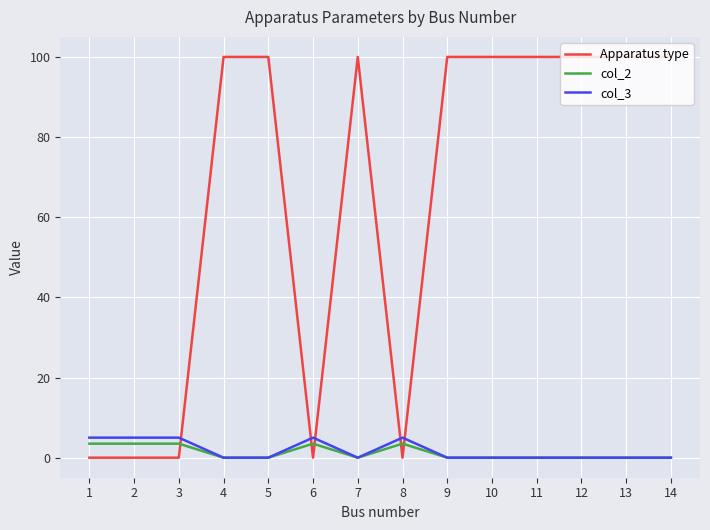

What is the sum of all col_2 values?

17.5